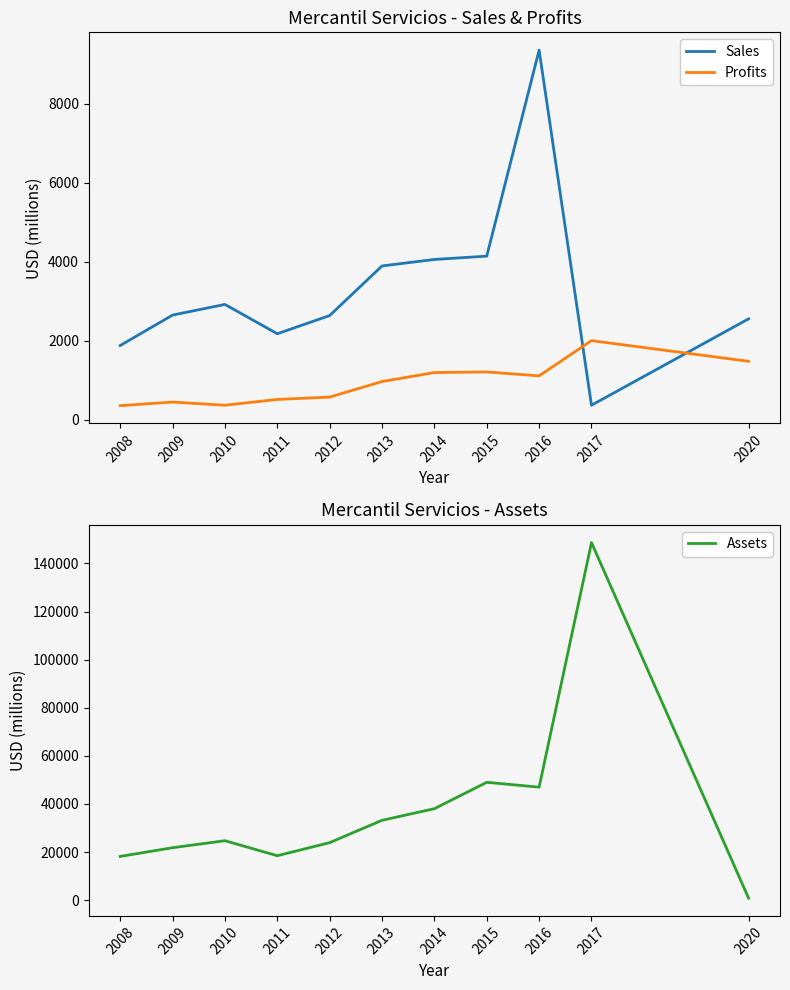

Reading left to right, transcribe all the data shown in this chart.

Sales: 2008=1880.0	2009=2650.0	2010=2920.0	2011=2178.0	2012=2638.0	2013=3893.0	2014=4057.0	2015=4141.0	2016=9352.0	2017=370.0	2020=2555.0
Profits: 2008=360.0	2009=450.0	2010=370.0	2011=516.5	2012=575.6	2013=969.4	2014=1196.4	2015=1211.8	2016=1113.0	2017=2004.2	2020=1480.4
Assets: 2008=18190.0	2009=21810.0	2010=24720.0	2011=18484.0	2012=23913.0	2013=33214.0	2014=38034.0	2015=49004.0	2016=46987.0	2017=148659.0	2020=852.0